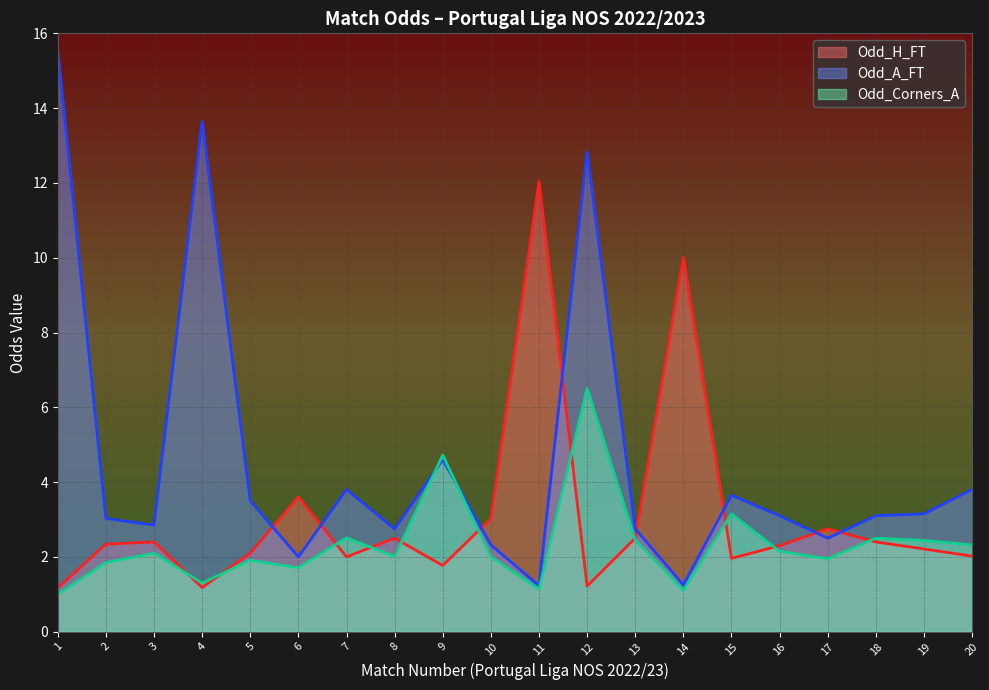

Rank the categories by Odd_A_FT value from lowest to highest.

11, 14, 6, 10, 17, 8, 13, 3, 2, 16, 18, 19, 5, 15, 7, 20, 9, 12, 4, 1